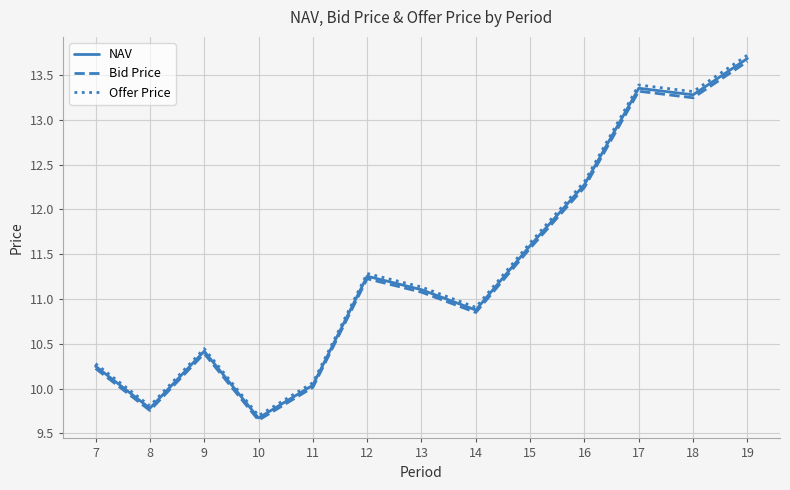

What is the sum of all Bid Price values?

147.2